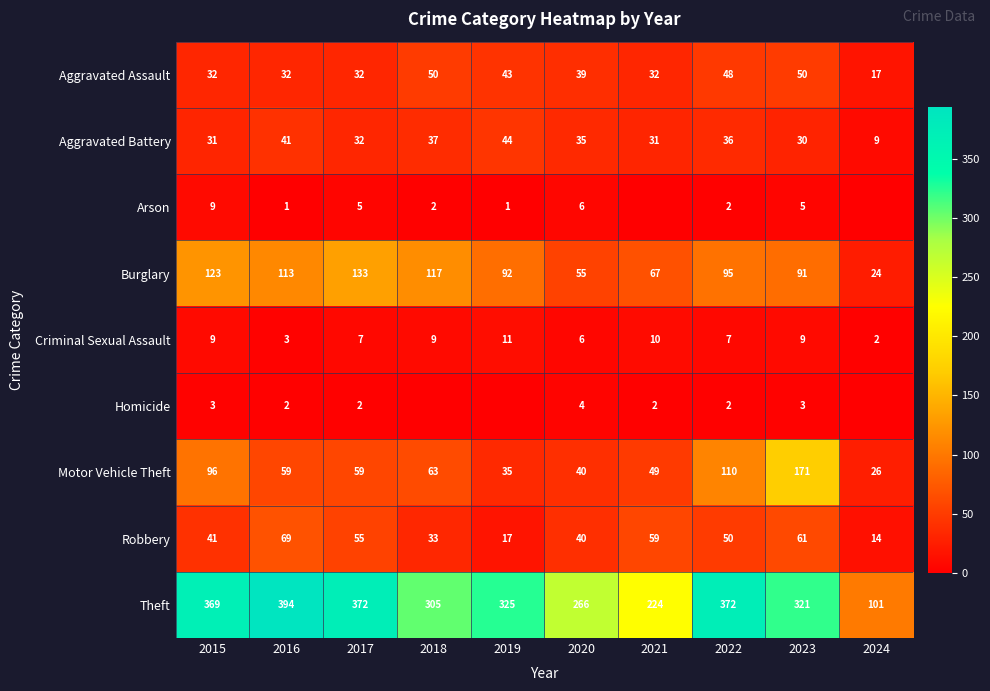

At which category does the chart reach its peak across all series?

2016